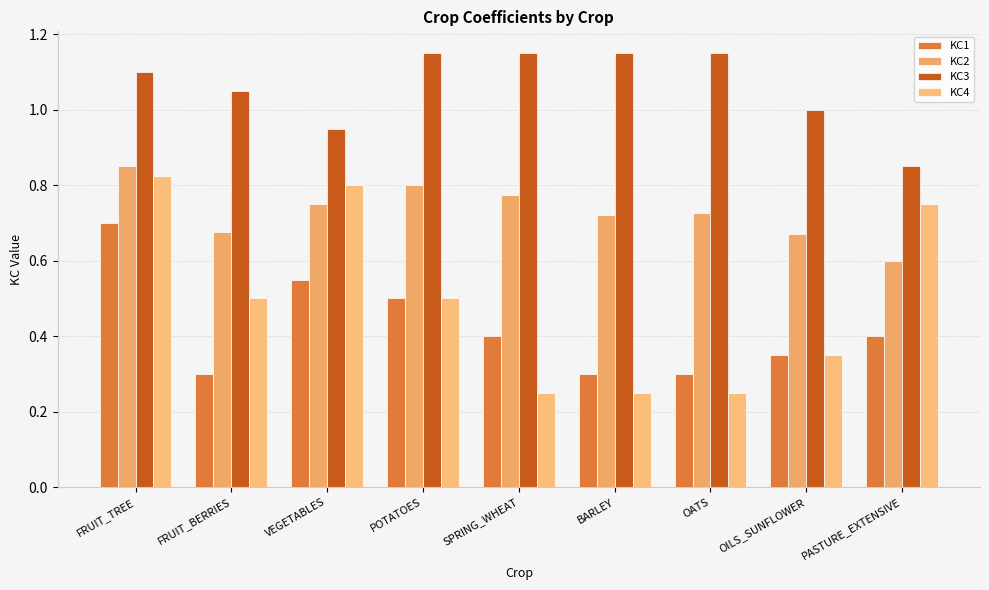

Reading left to right, transcribe all the data shown in this chart.

KC1: FRUIT_TREE=0.7	FRUIT_BERRIES=0.3	VEGETABLES=0.6	POTATOES=0.5	SPRING_WHEAT=0.4	BARLEY=0.3	OATS=0.3	OILS_SUNFLOWER=0.3	PASTURE_EXTENSIVE=0.4
KC2: FRUIT_TREE=0.8	FRUIT_BERRIES=0.7	VEGETABLES=0.8	POTATOES=0.8	SPRING_WHEAT=0.8	BARLEY=0.7	OATS=0.7	OILS_SUNFLOWER=0.7	PASTURE_EXTENSIVE=0.6
KC3: FRUIT_TREE=1.1	FRUIT_BERRIES=1.1	VEGETABLES=0.9	POTATOES=1.1	SPRING_WHEAT=1.1	BARLEY=1.1	OATS=1.1	OILS_SUNFLOWER=1.0	PASTURE_EXTENSIVE=0.8
KC4: FRUIT_TREE=0.8	FRUIT_BERRIES=0.5	VEGETABLES=0.8	POTATOES=0.5	SPRING_WHEAT=0.2	BARLEY=0.2	OATS=0.2	OILS_SUNFLOWER=0.3	PASTURE_EXTENSIVE=0.8